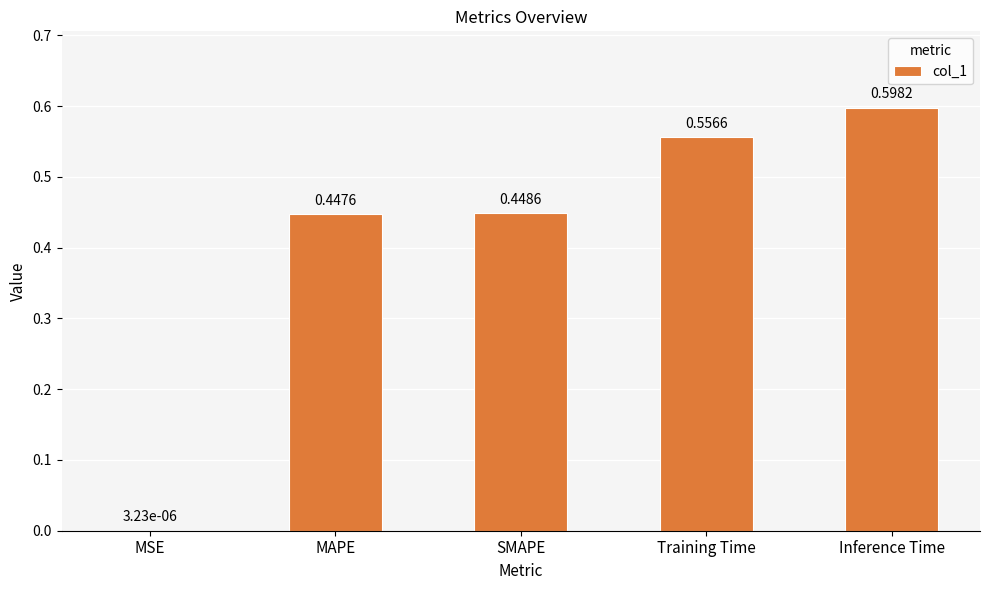

What is the sum of the values at SMAPE and Training Time?

1.0